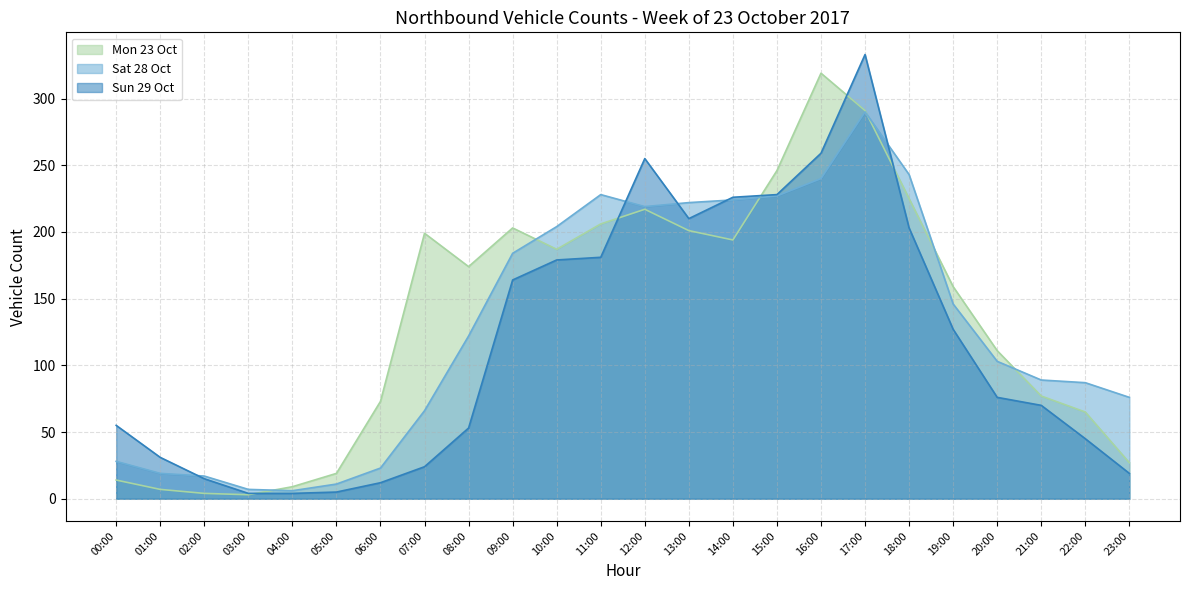

Reading left to right, list all the values displayed in this chart.

Mon 23 Oct: 14	7	4	3	9	19	73	199	174	203	187	206	217	201	194	246	319	291	225	159	111	77	65	27
Sat 28 Oct: 28	19	17	7	6	11	23	66	122	184	204	228	219	222	224	227	240	290	243	146	103	89	87	76
Sun 29 Oct: 55	31	15	4	4	5	12	24	53	164	179	181	255	210	226	228	259	333	203	127	76	70	45	19